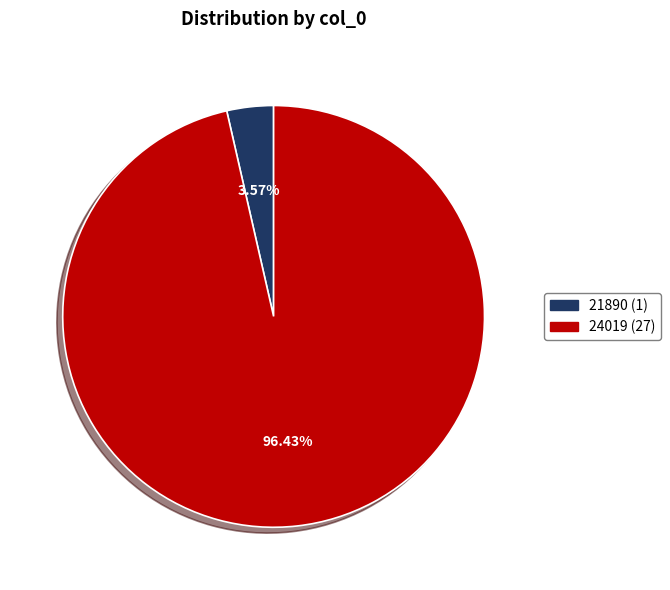

Which has a higher value, 21890 or 24019?

24019